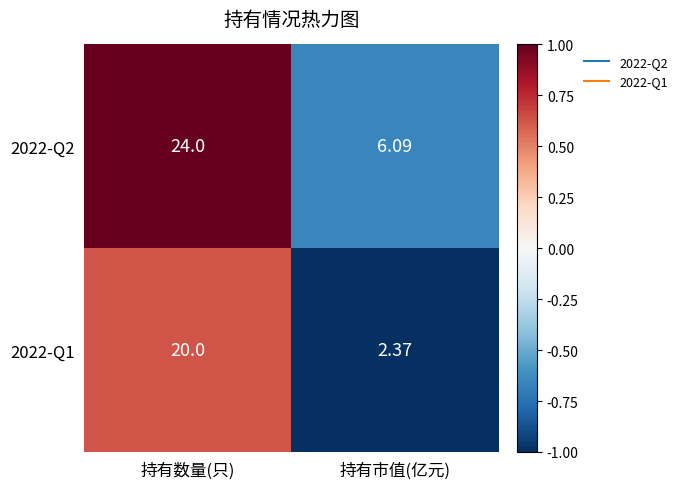

Which category has the highest value in the 2022-Q2 series?

持有数量(只)